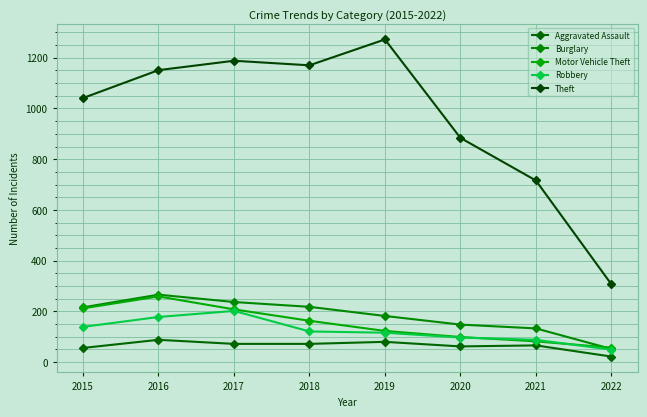

What is the maximum value shown in the chart?

1272